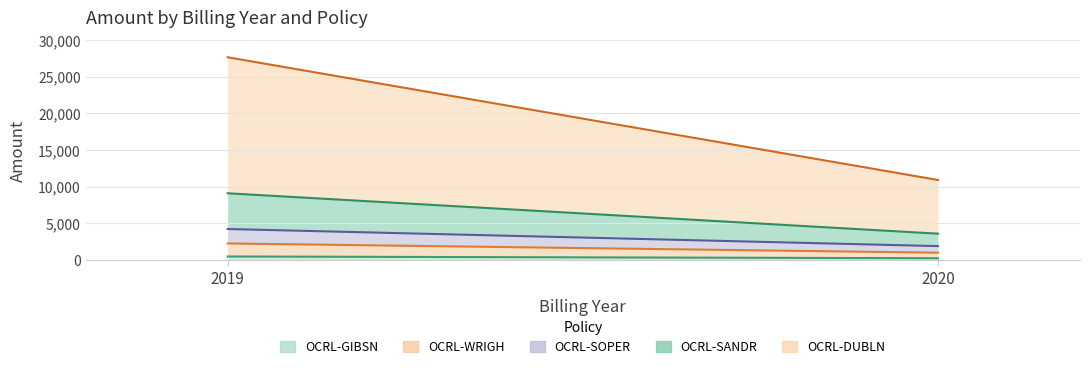

What are all the series names shown in the legend?

OCRL-GIBSN, OCRL-WRIGH, OCRL-SOPER, OCRL-SANDR, OCRL-DUBLN